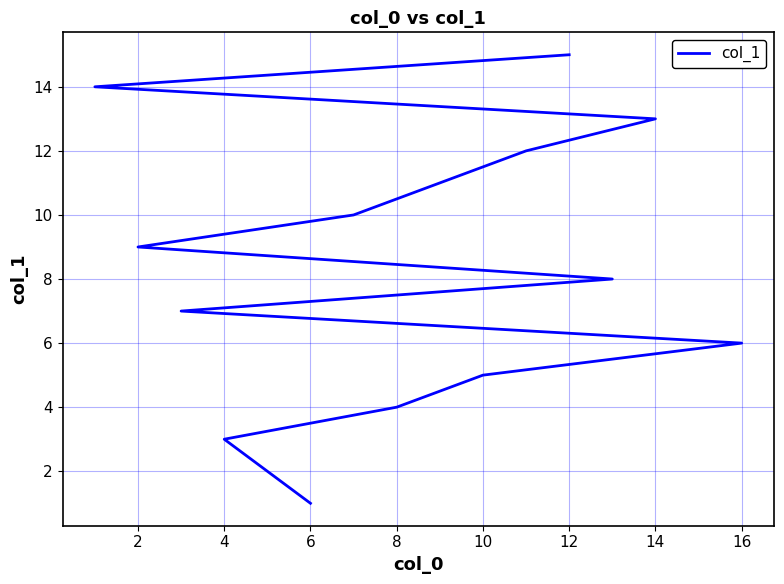

What is the maximum value shown in the chart?

15